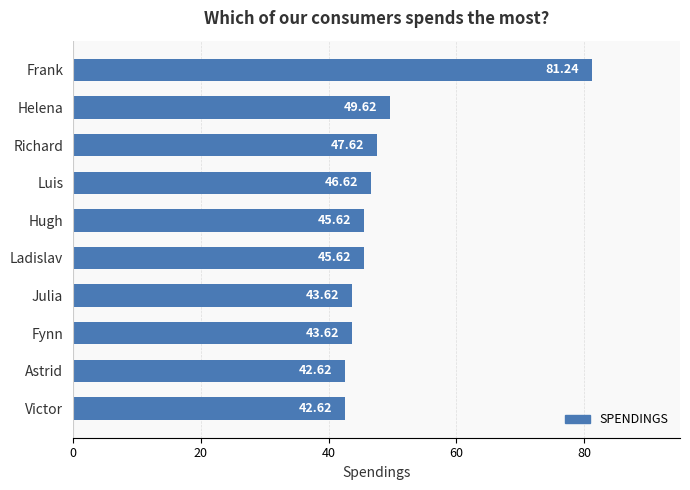

What is the label of the 6th bar from the top?

Ladislav